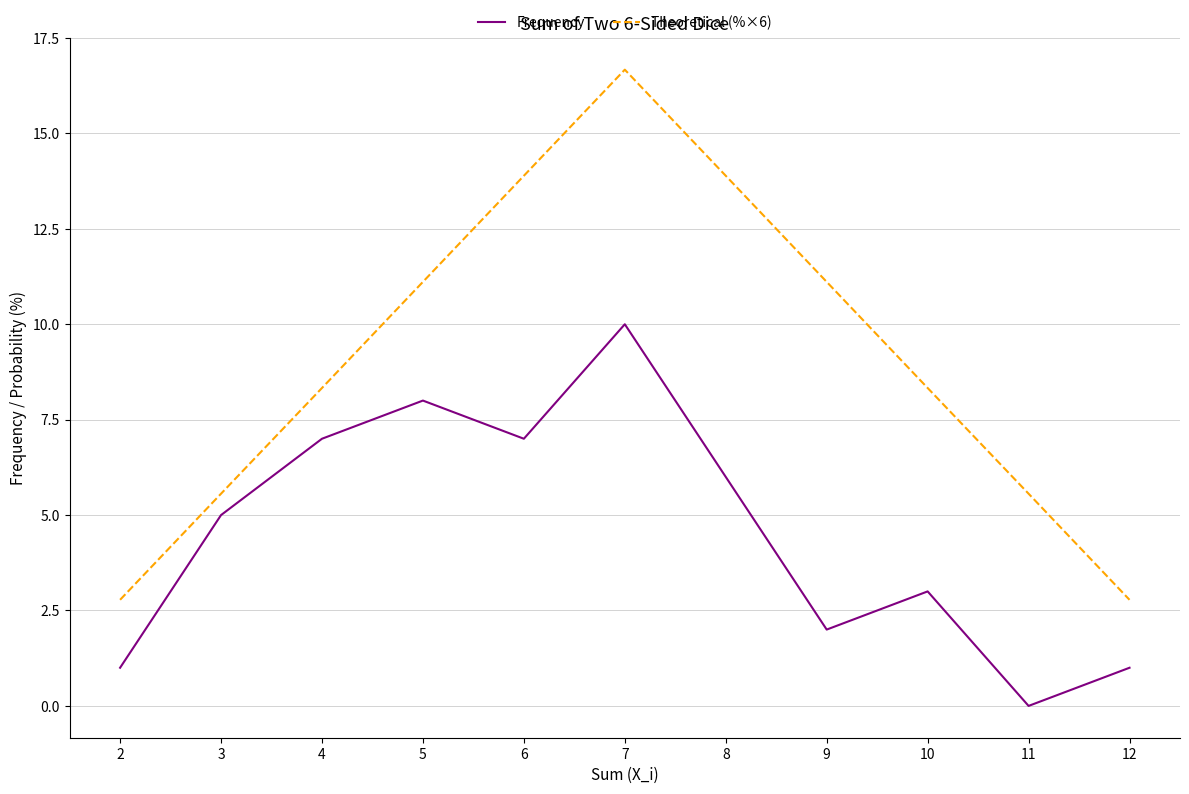

True or false: Frequency has more than 1 interior local peaks.

True